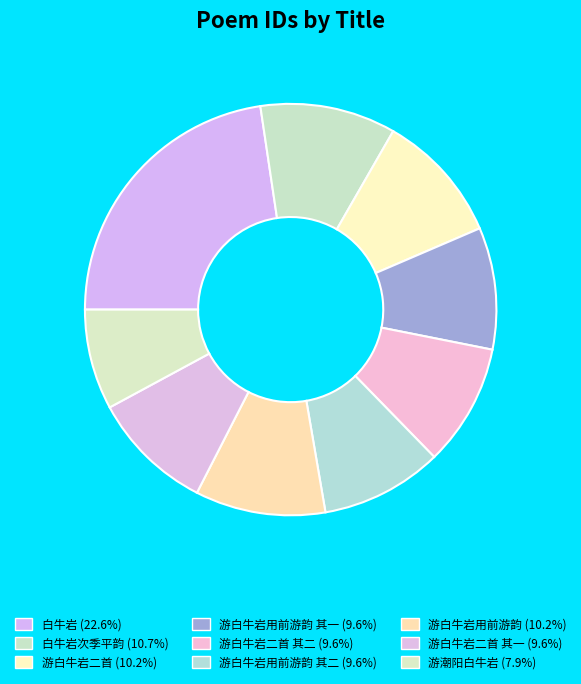

Does any single category account for the majority?

No